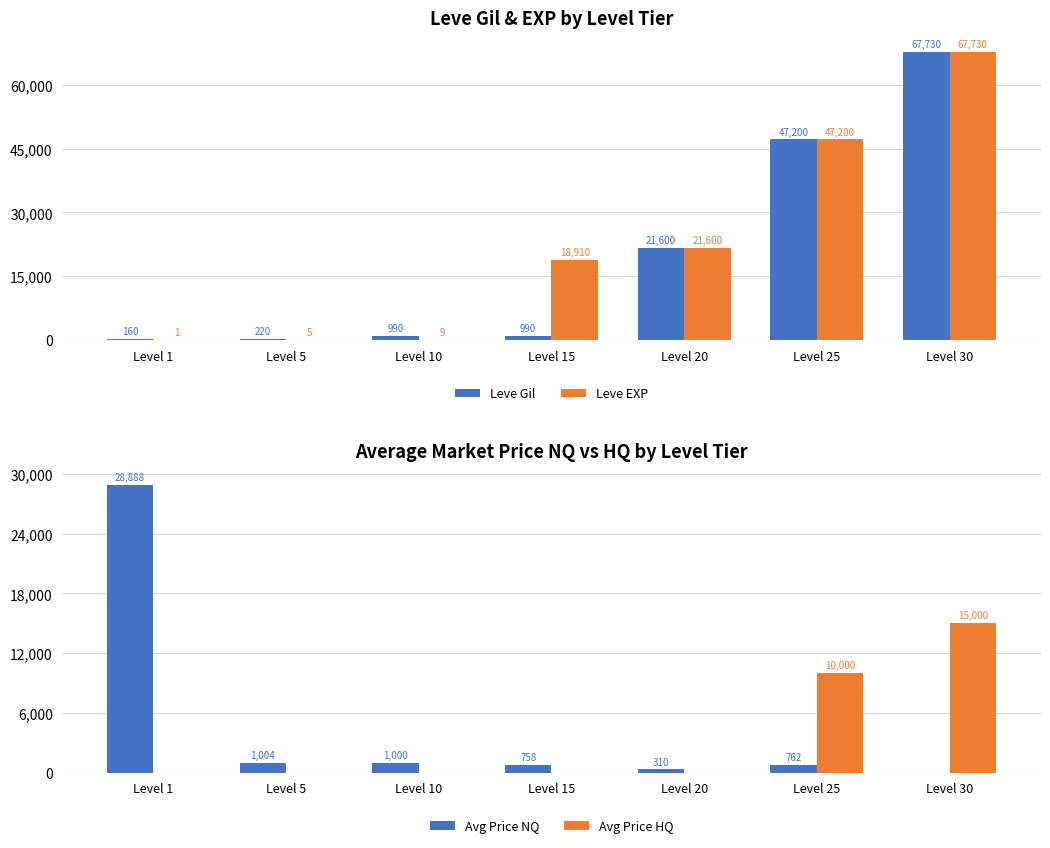

The value of Leve Gil at Level 10 is 990. True or false?

True